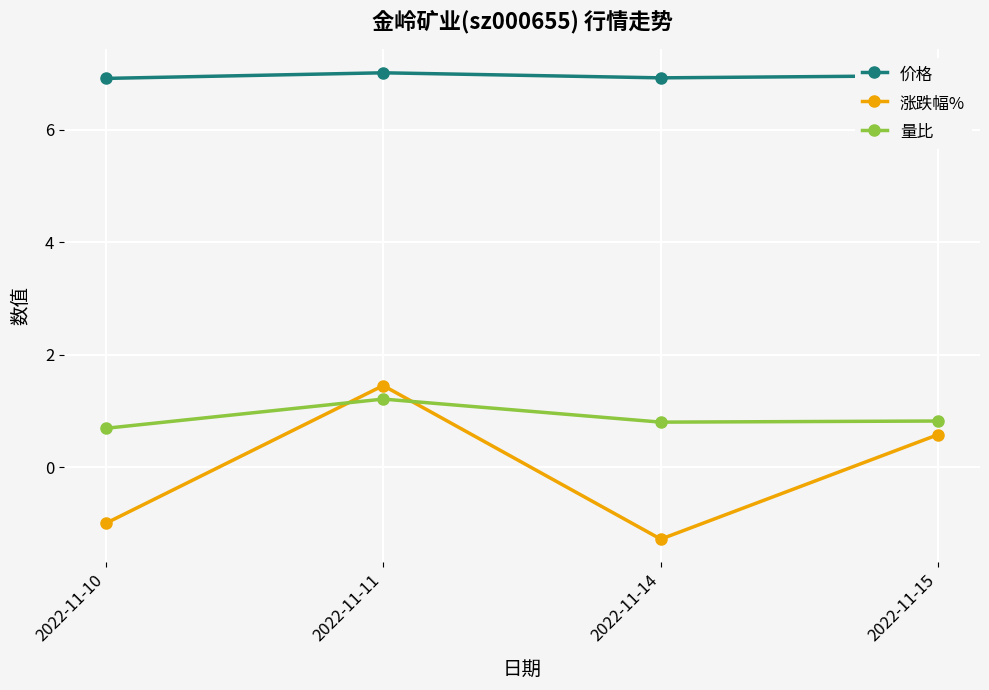

True or false: 价格 and 涨跌幅% cross at least once.

False